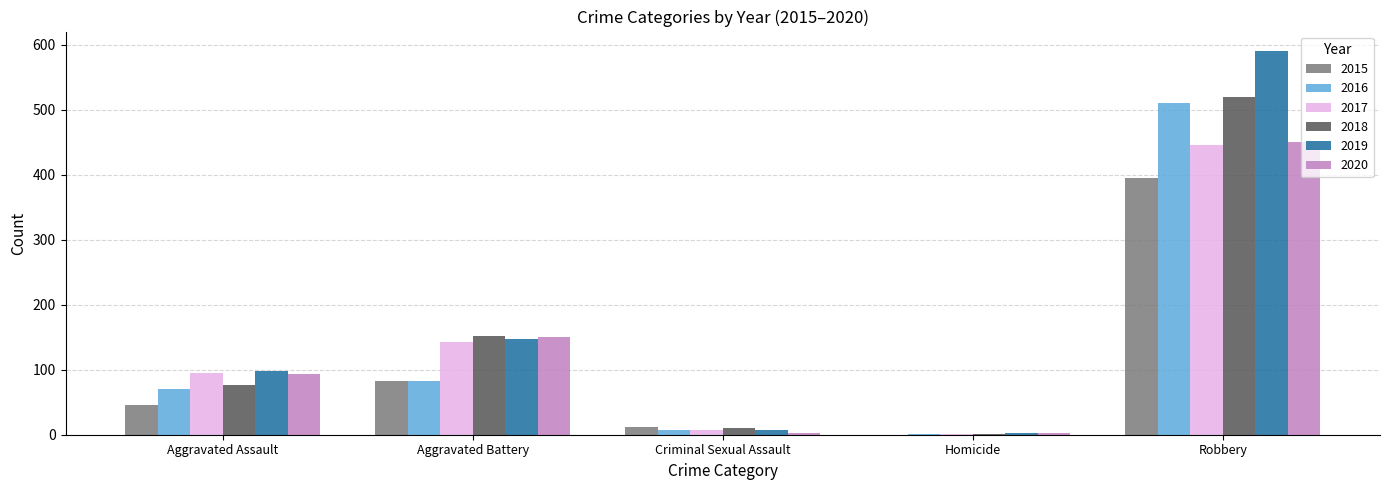

At which label does 2020 reach its peak?

Robbery